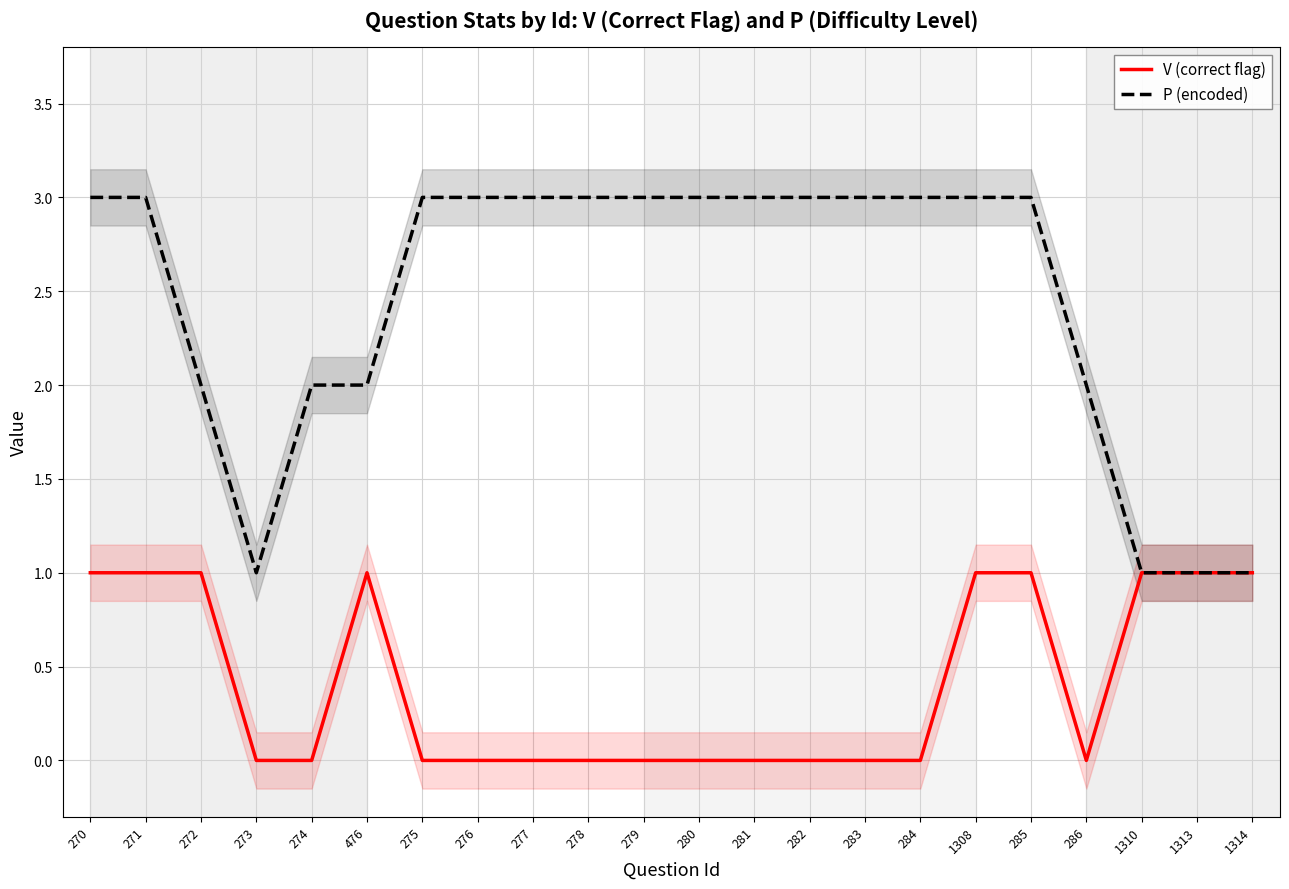

In V (correct flag), how many points are higher than both neighbors (excluding endpoints)?

1